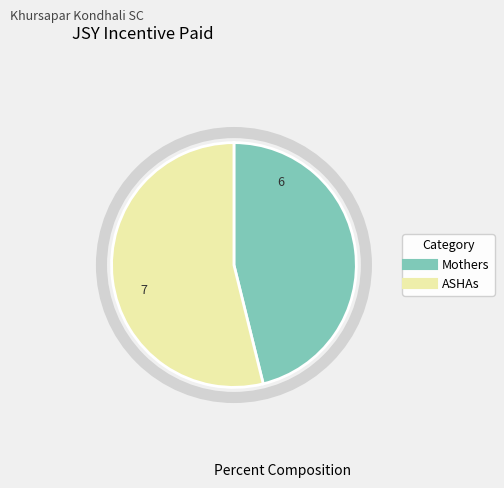

Is there a majority slice in this chart?

Yes